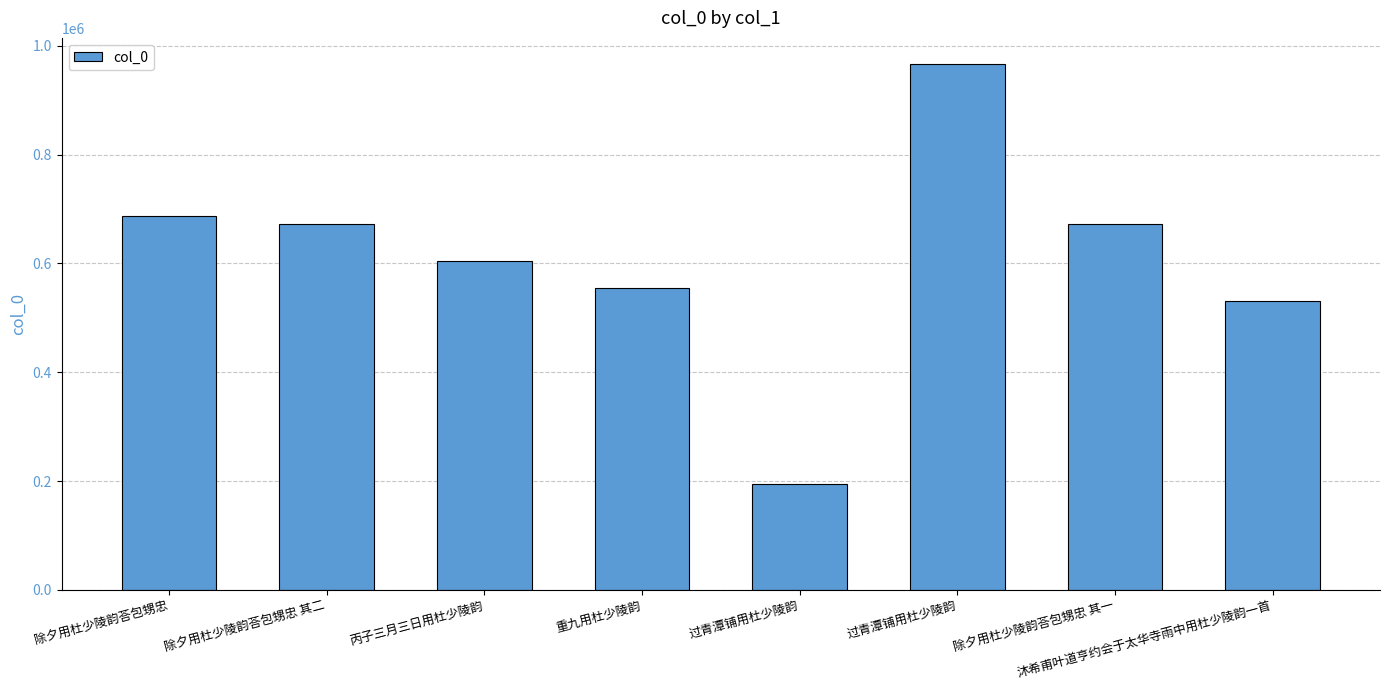

Read the value at 除夕用杜少陵韵荅包甥忠 其一.

672374